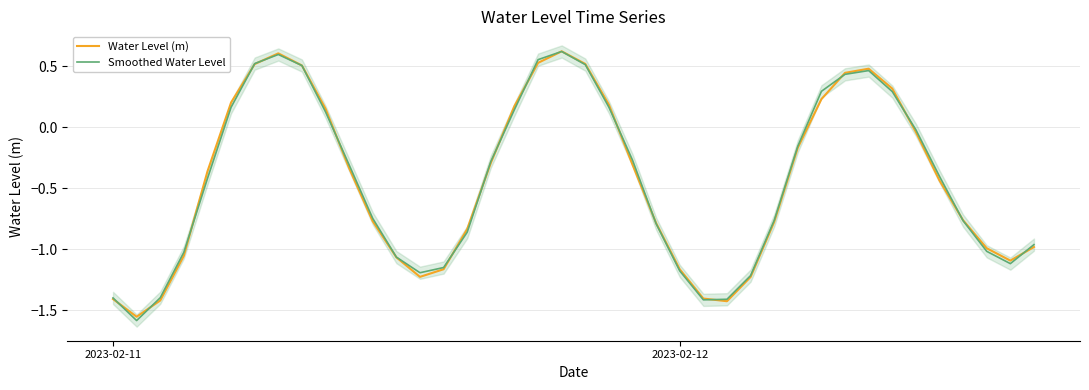

Rank the series by their maximum value, from lowest to highest.

Smoothed Water Level, Water Level (m)